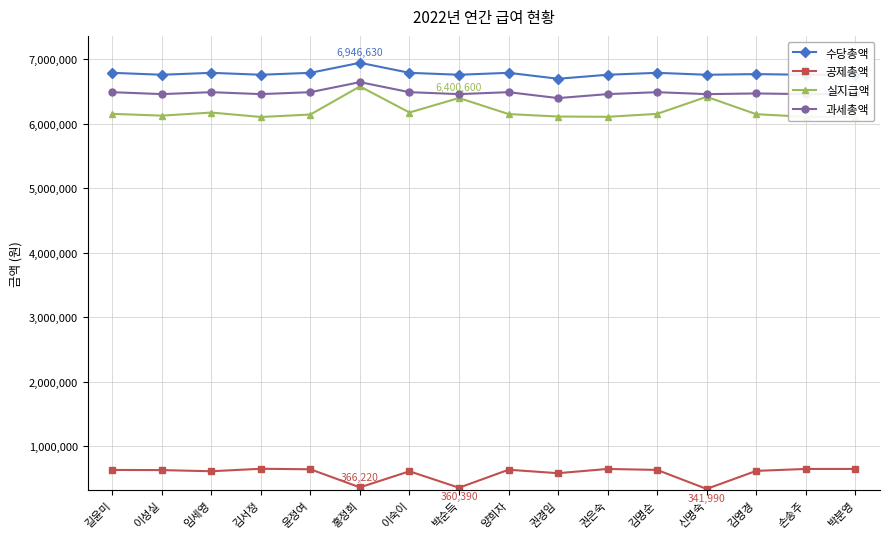

What value does the 실지급액 series have at 박분영, to the nearest 50?

6109400